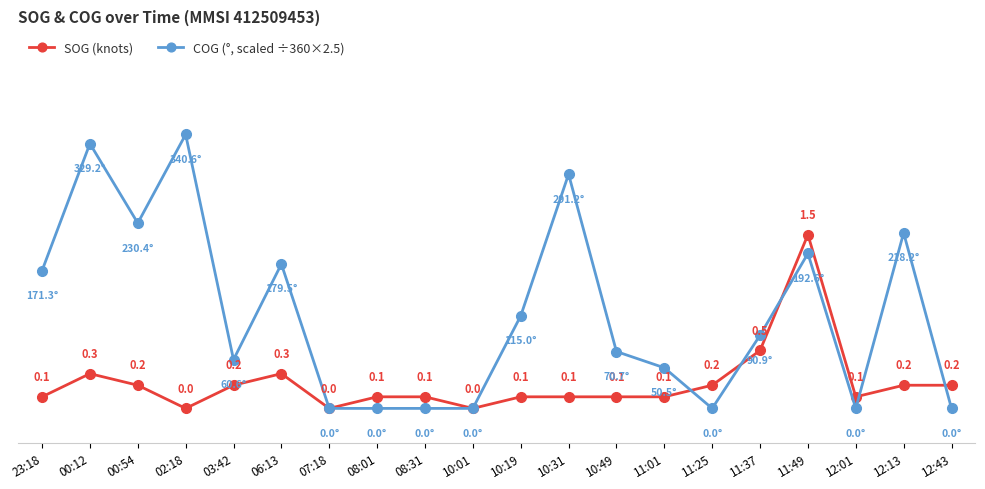

Rank the series by their average value, from lowest to highest.

SOG (knots), COG (°, scaled ÷360×2.5)